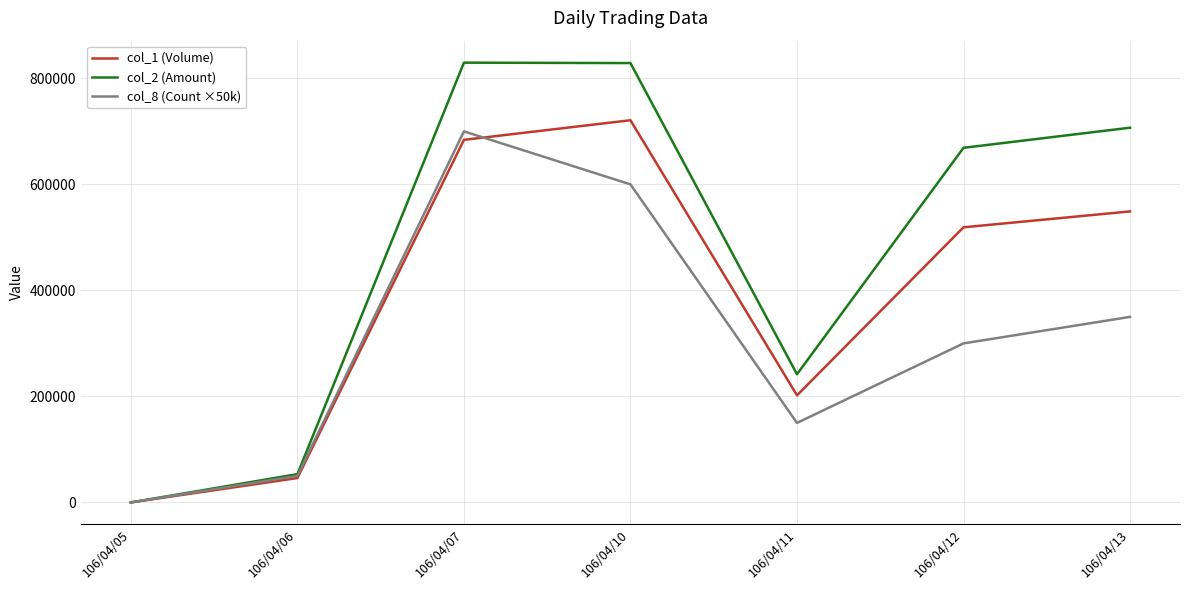

Which series changed the most between 106/04/06 and 106/04/11?

col_2 (Amount)